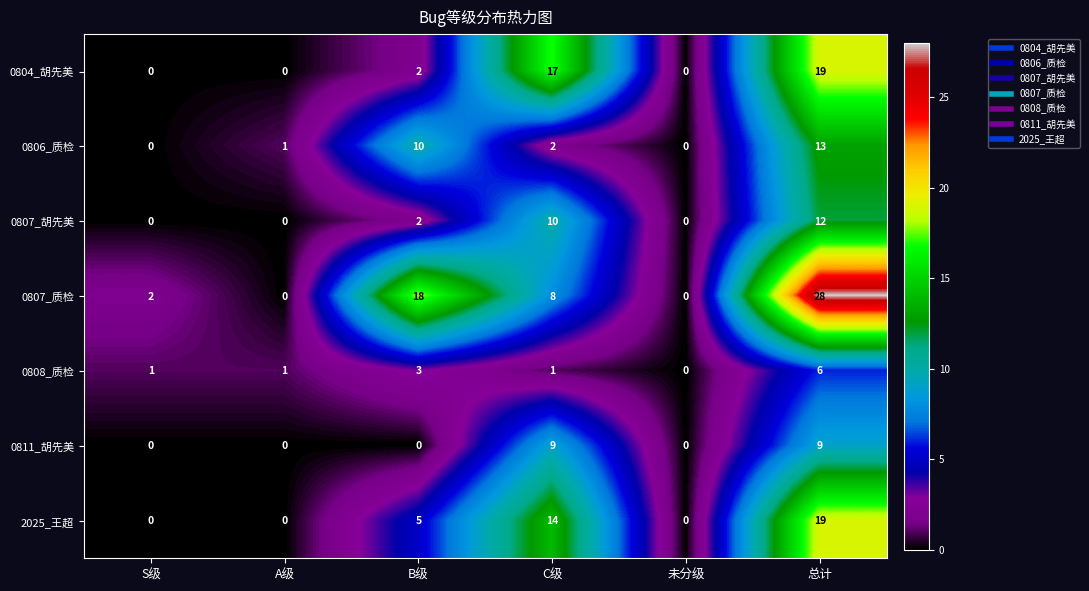

How many data points in 0807_质检 are less than 8?

3